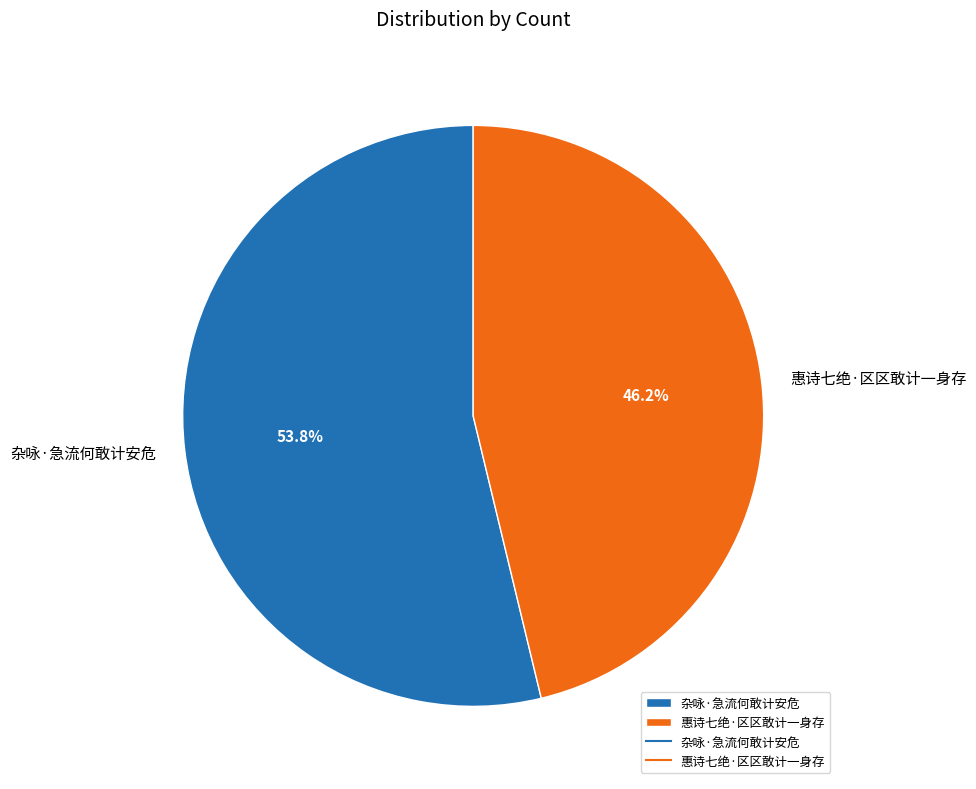

What is the total percentage of 惠诗七绝·区区敢计一身存 and 杂咏·急流何敢计安危?

100.0%